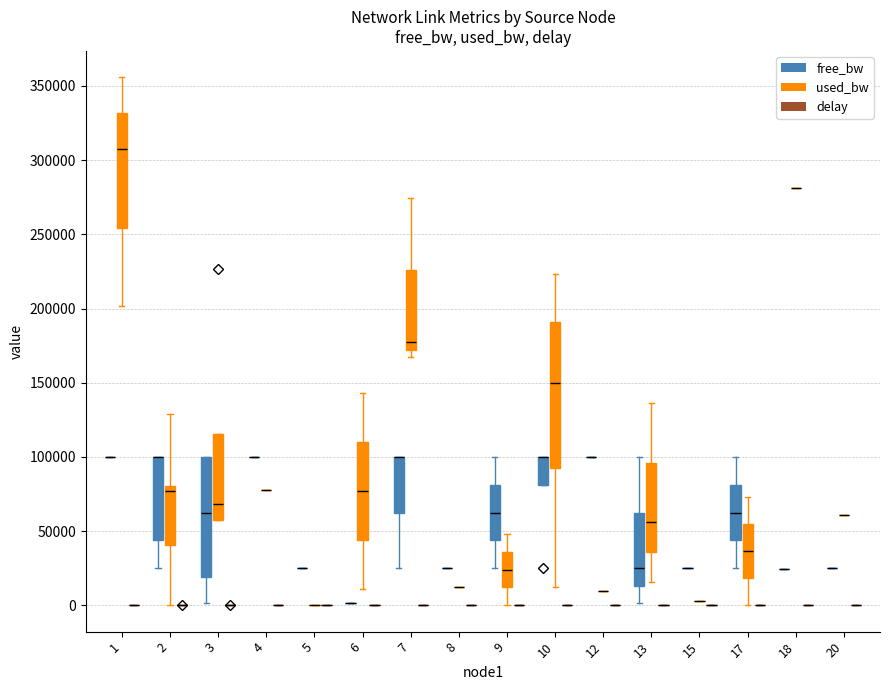

Are the bars horizontal?

No